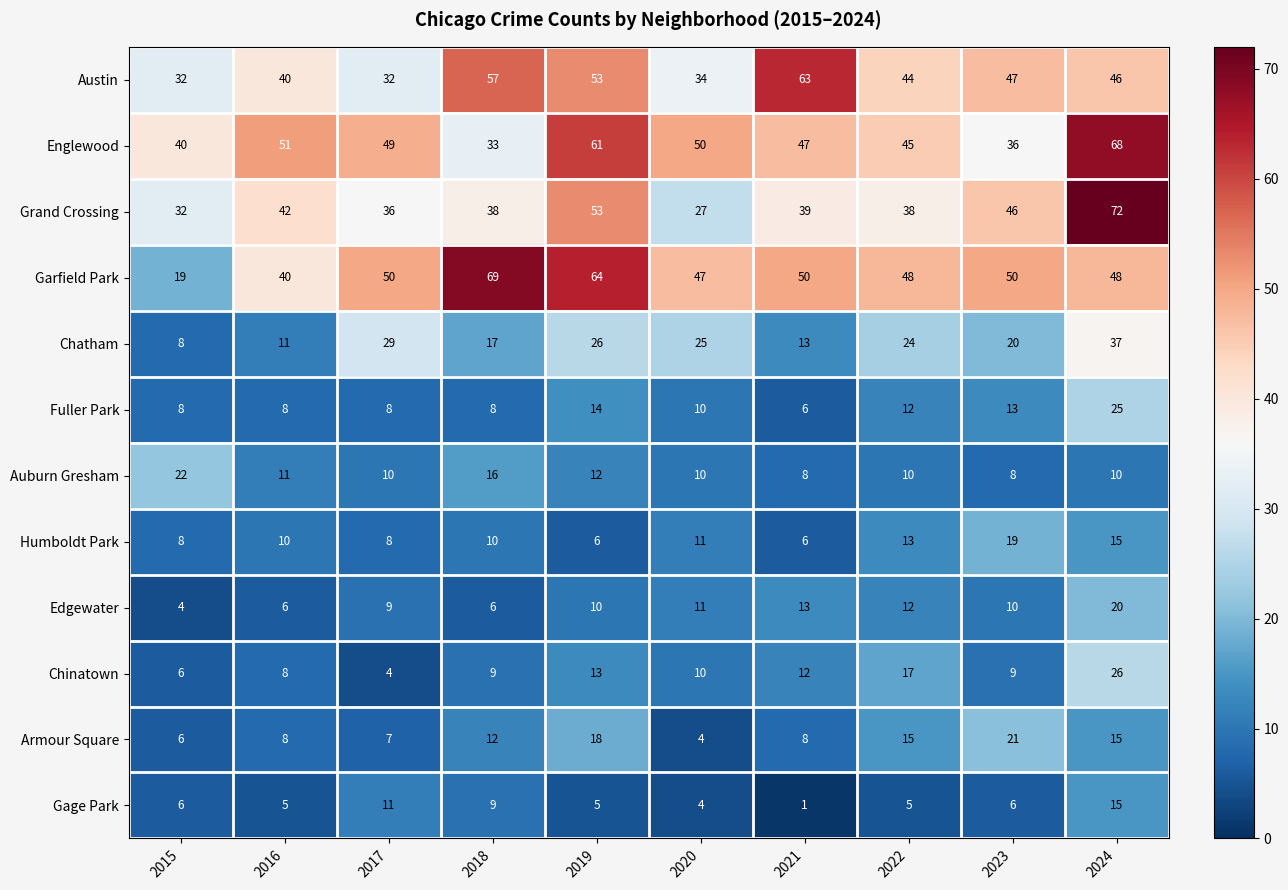

How many values in the Garfield Park series are below 50?

5